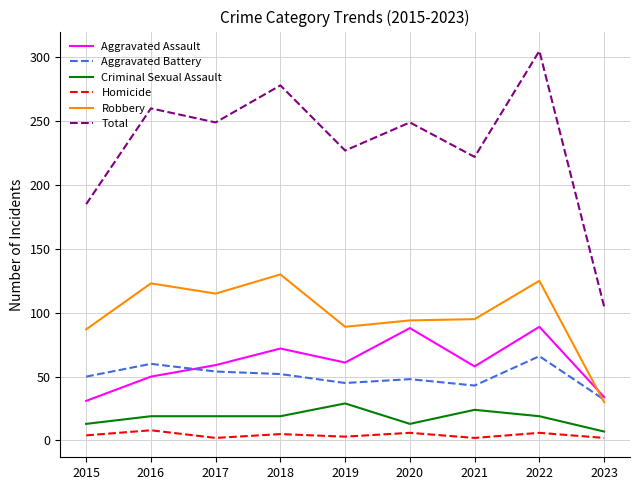

The Aggravated Battery series shows 76 at 2017. True or false?

False